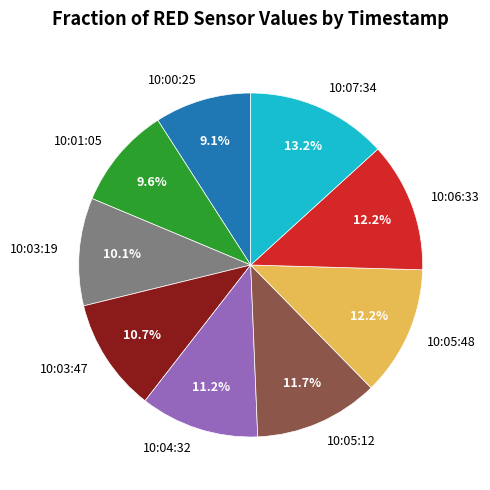

What percentage is the 10:03:19 slice, to the nearest percent?

10%